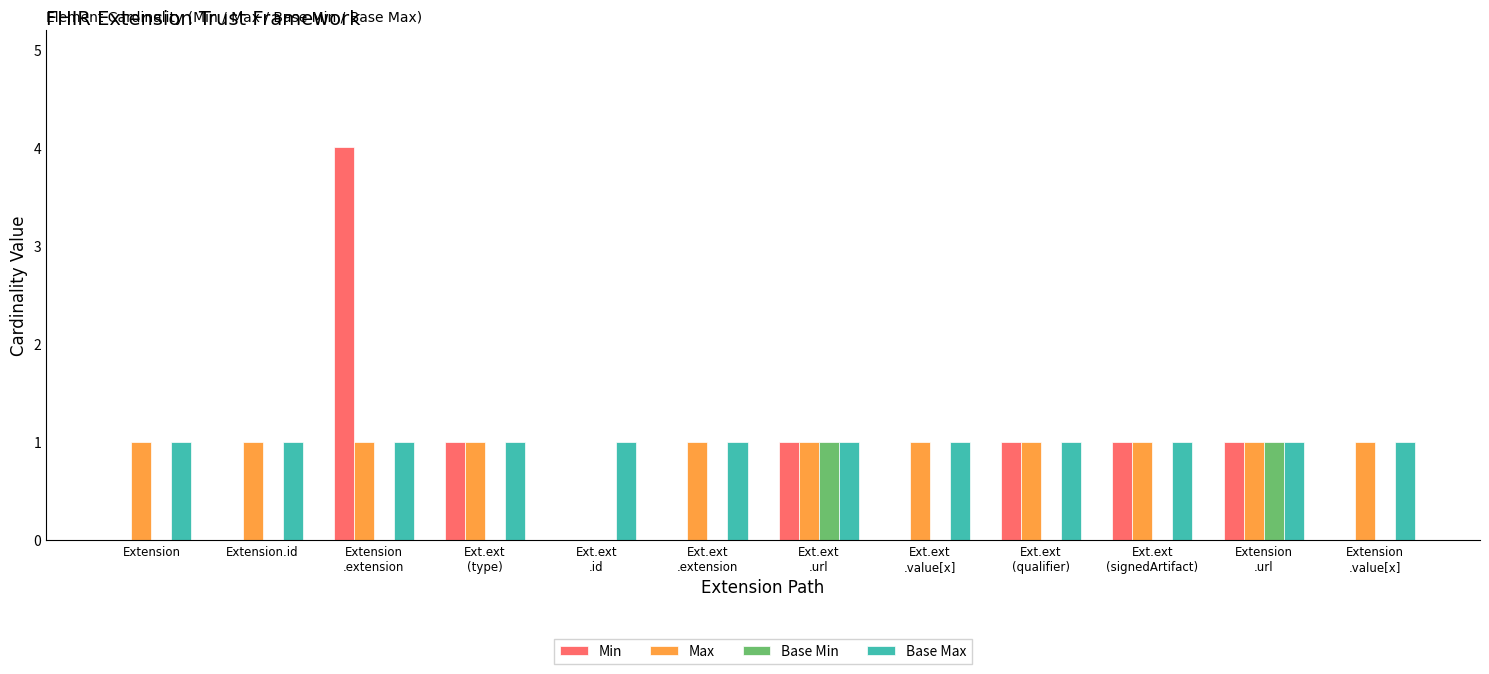

What are all the series names shown in the legend?

Min, Max, Base Min, Base Max